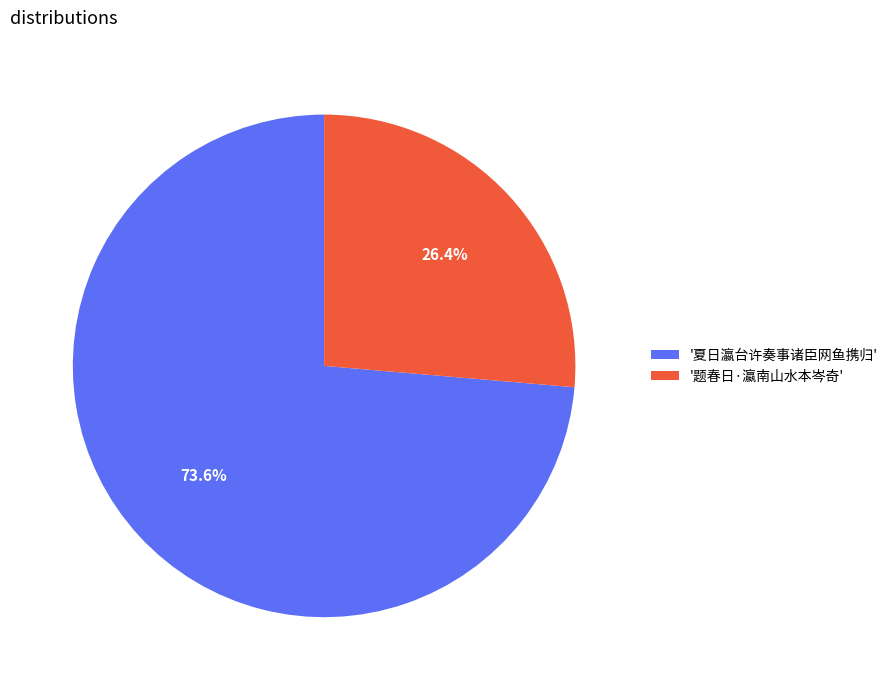

Which slice is the smallest?

'题春日·瀛南山水本岑奇'